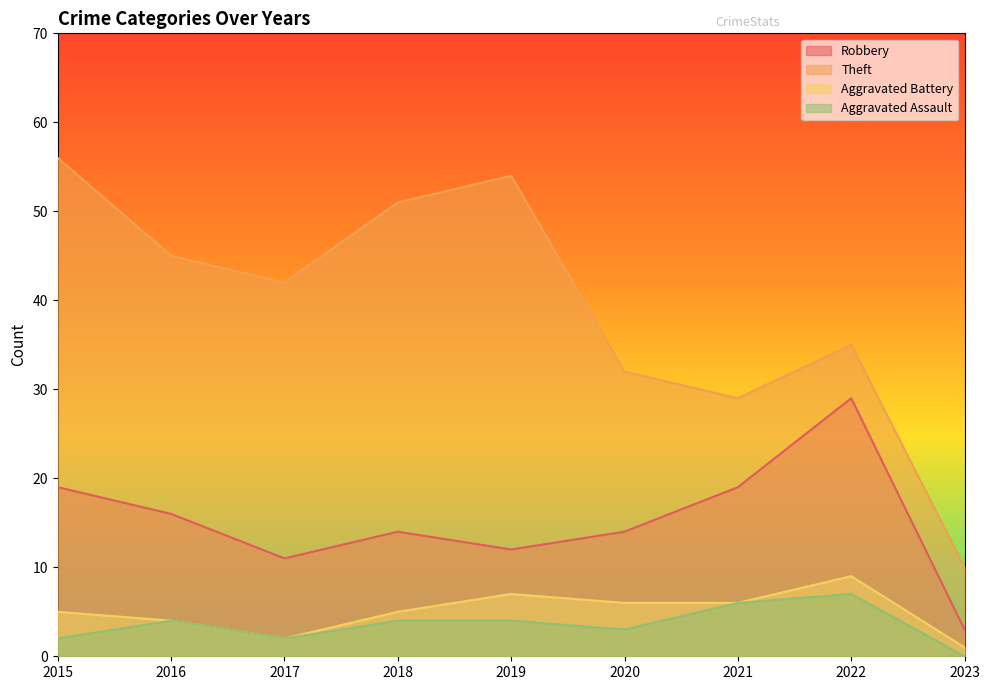

What is the average value of the Robbery series?

15